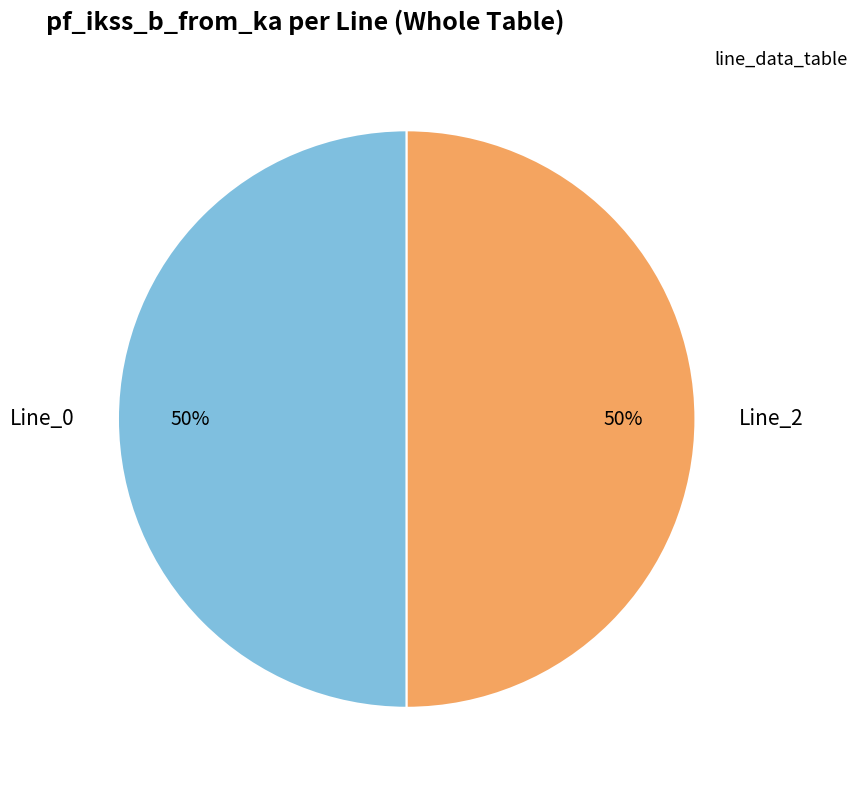

What is the ratio of the value at Line_2 to the value at Line_0?

1.0